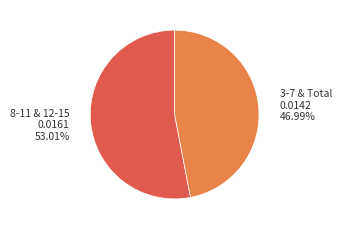

Count the number of slices in the pie.

2